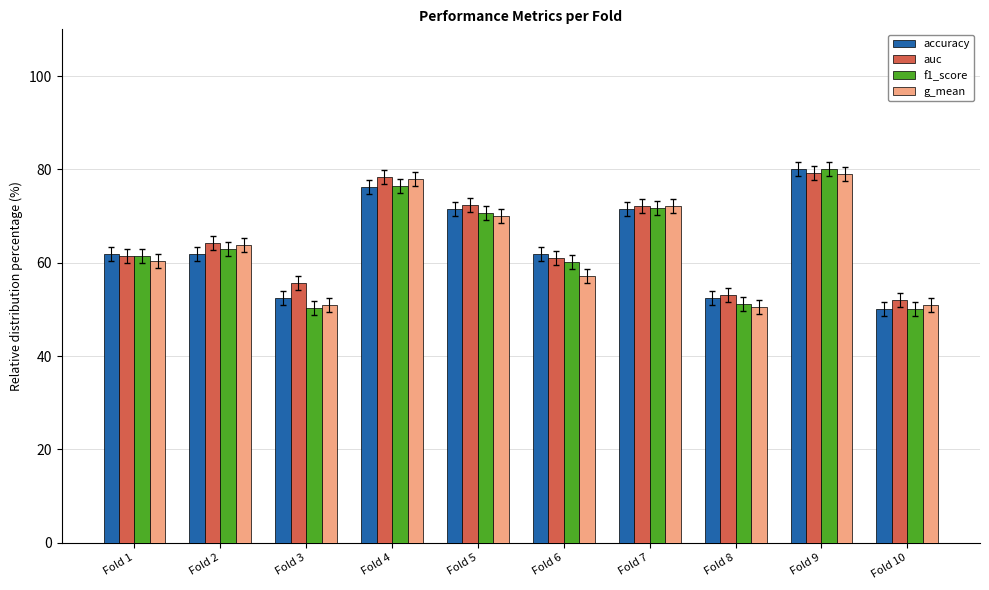

Is the value of auc at Fold 1 greater than the value of g_mean at Fold 4?

No